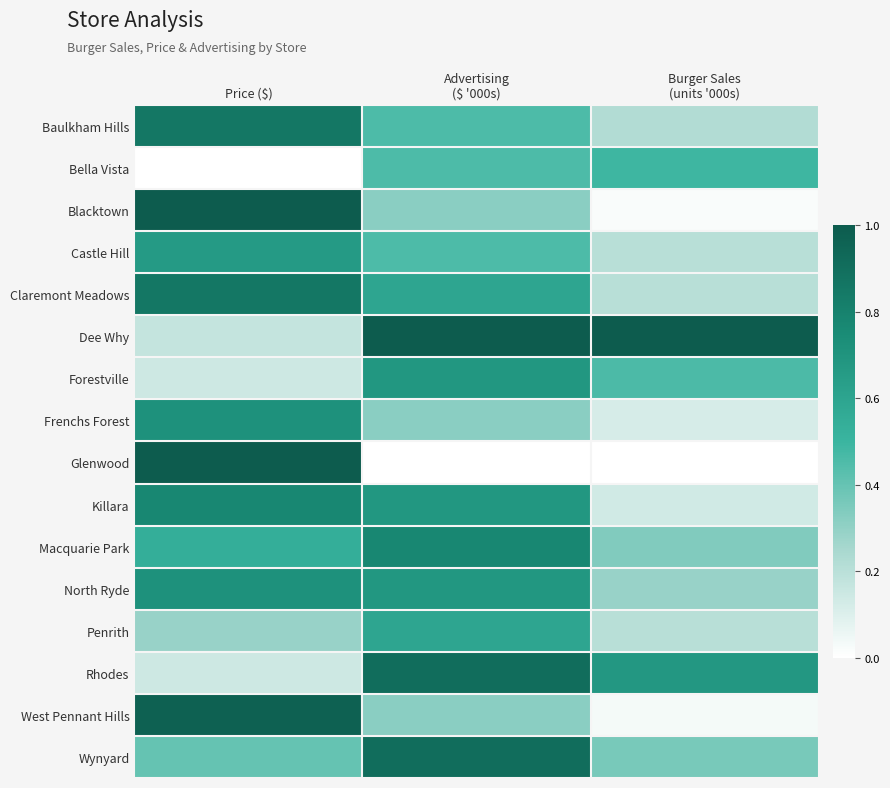

At Burger Sales (units '000s), list the series in order from smallest to largest.

Glenwood, Blacktown, West Pennant Hills, Frenchs Forest, Killara, Castle Hill, Claremont Meadows, Penrith, Baulkham Hills, North Ryde, Macquarie Park, Wynyard, Forestville, Bella Vista, Rhodes, Dee Why